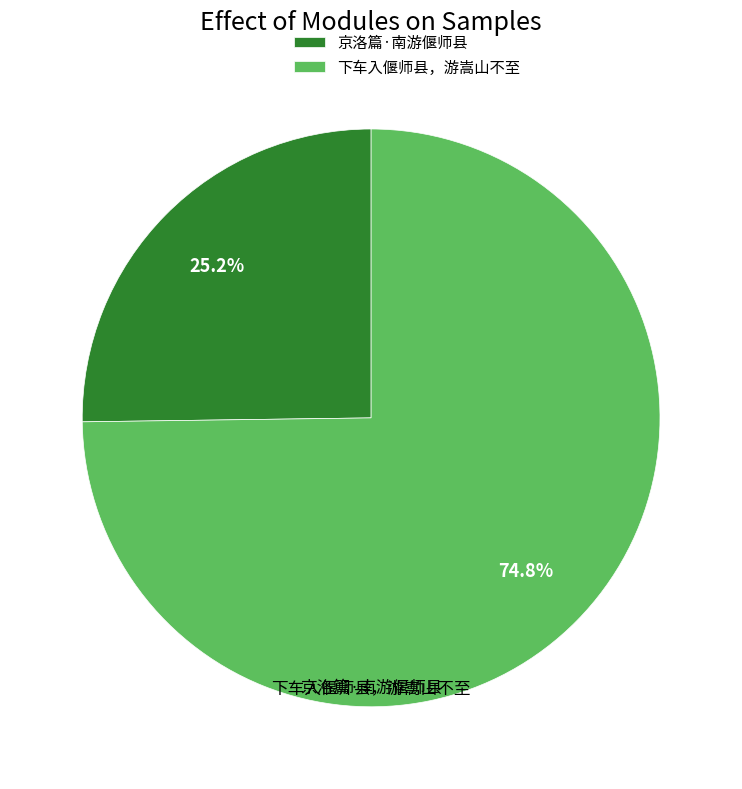

To the nearest percent, what is the combined percentage of 京洛篇·南游偃师县 and 下车入偃师县，游嵩山不至?

100%